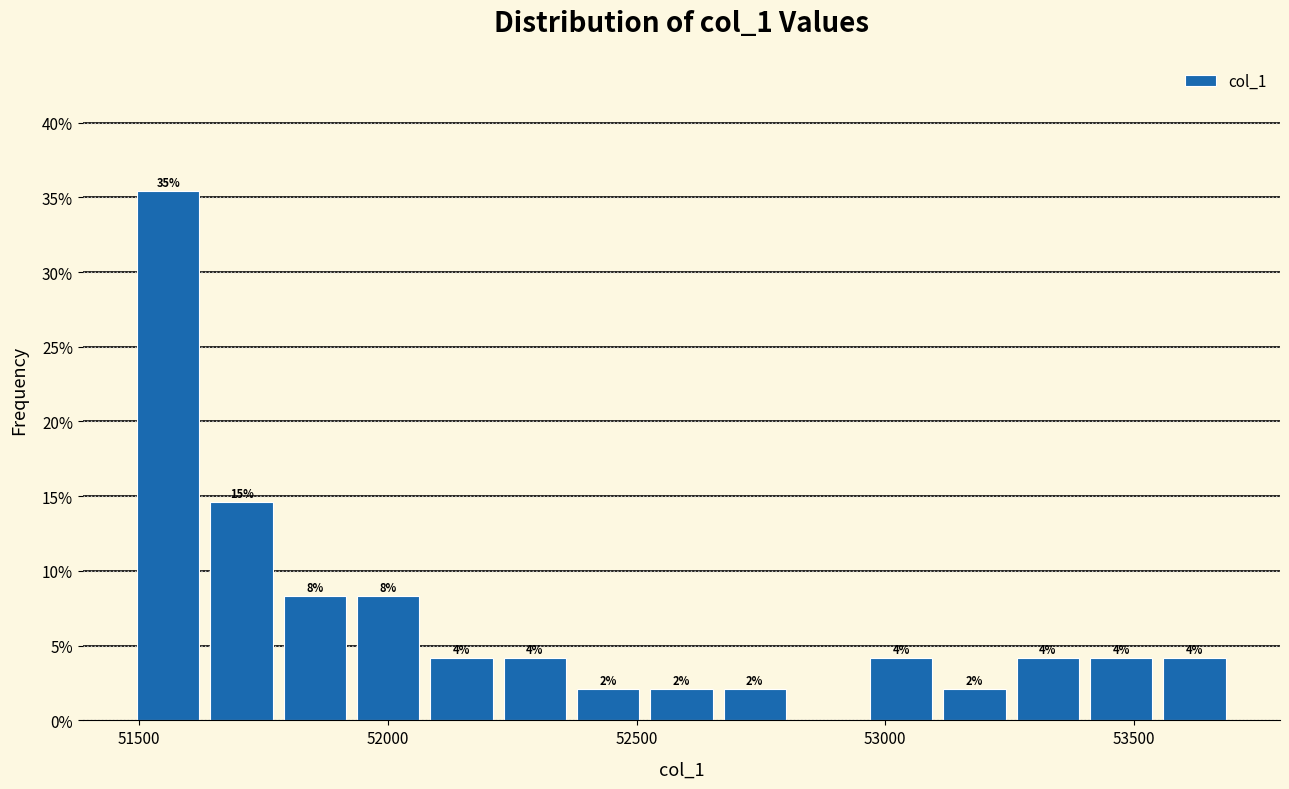

Around what value on the x-axis is the tallest bar? Give the approximate position of its centre, as read against the axis.

51550